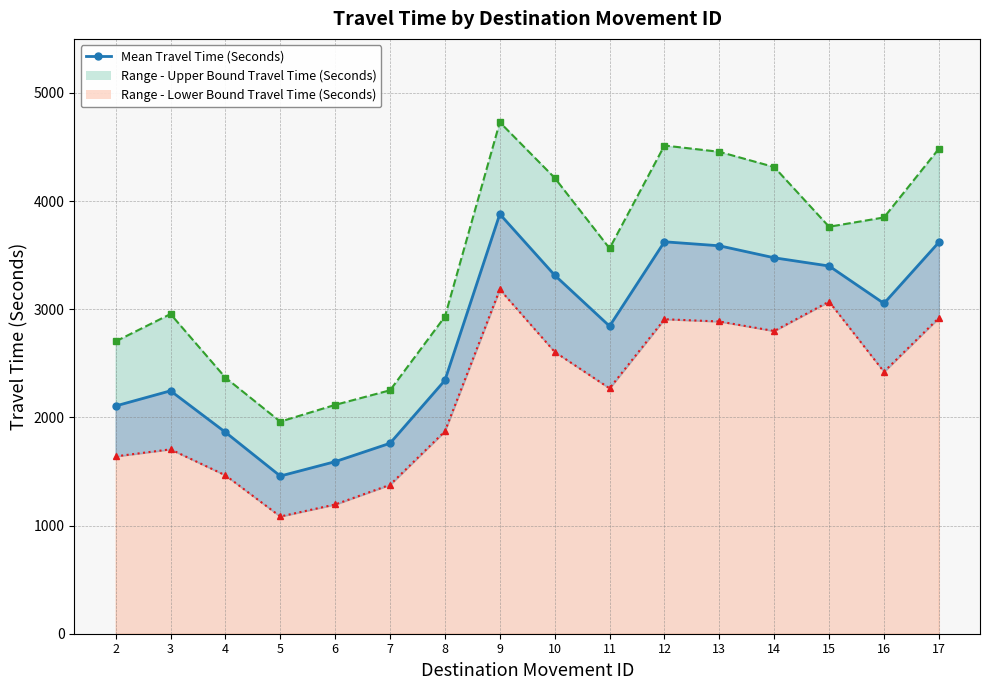

How many points are lower than both their immediate neighbors (excluding endpoints)?

3